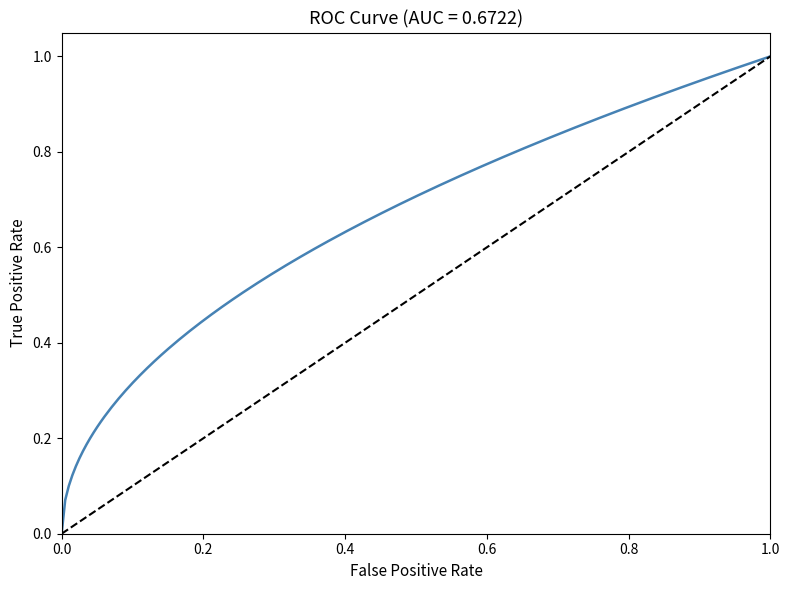

How many data points are less than 1?

1